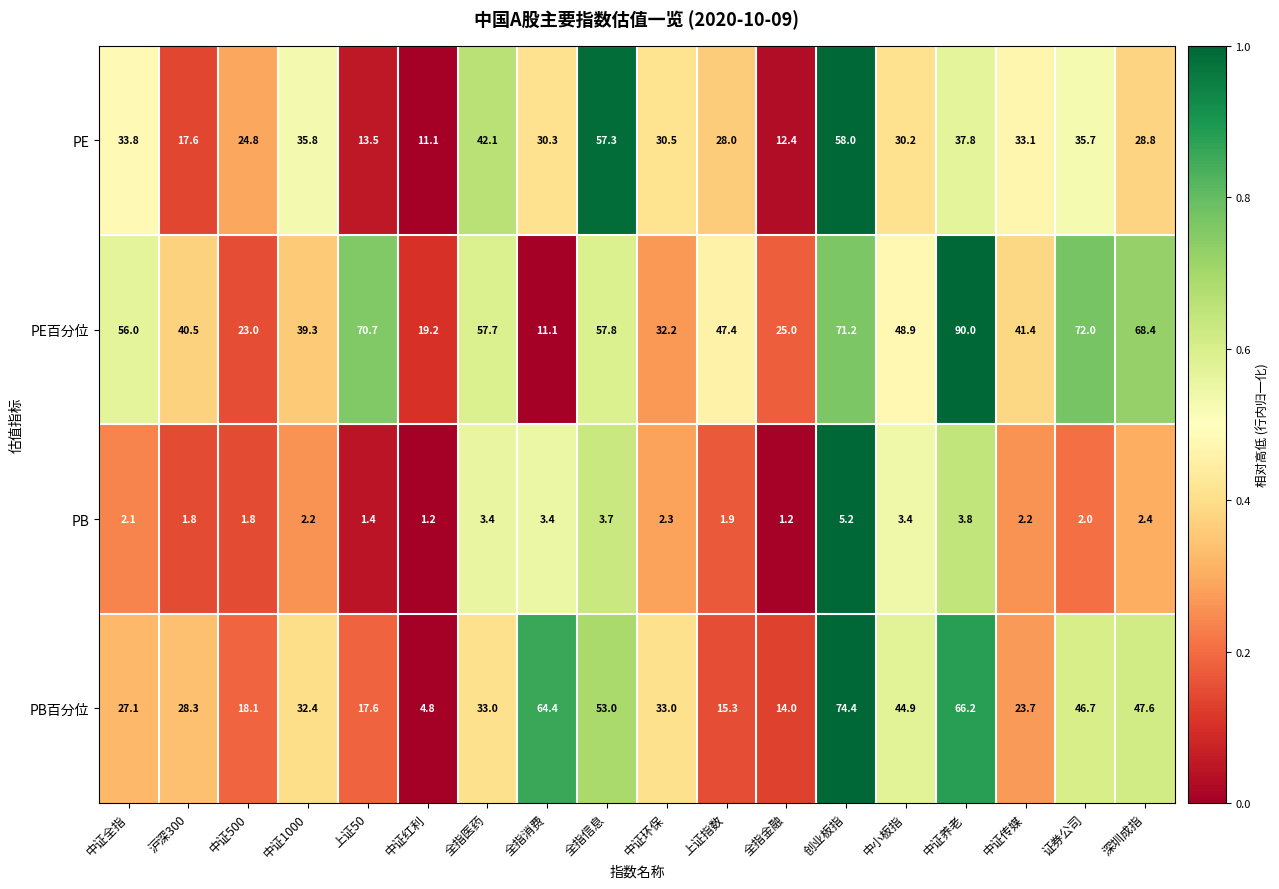

What is the difference between the PB百分位 values at 沪深300 and 中证1000?

4.1